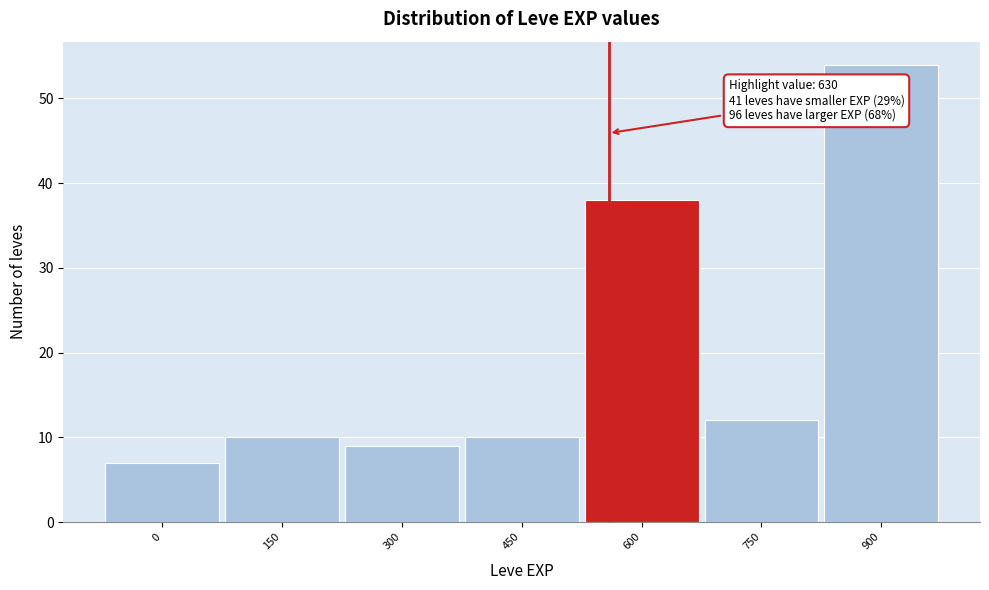

Reading right to left, transcribe all the data shown in this chart.

54	12	38	10	9	10	7